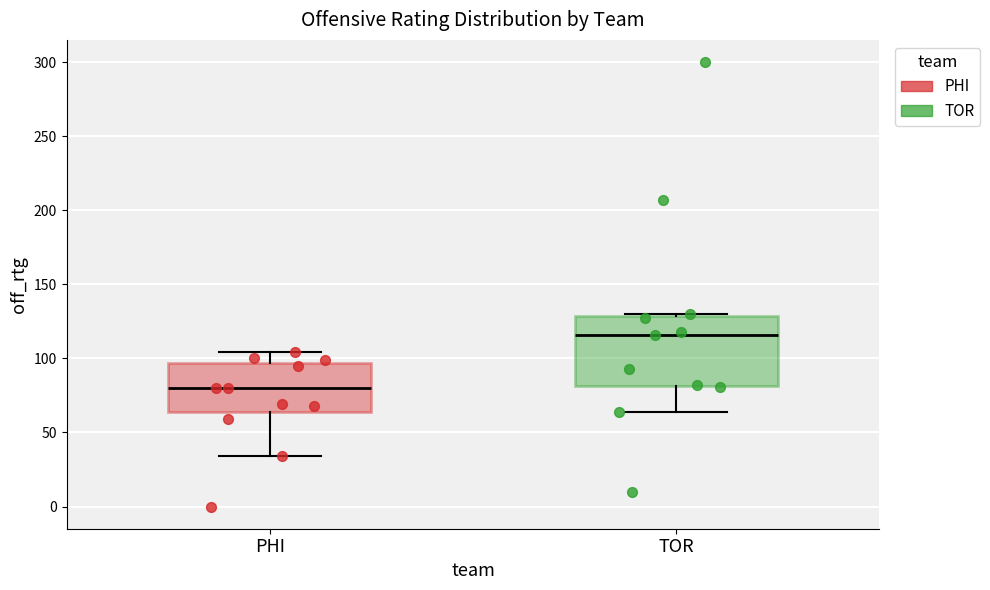

Reading left to right, transcribe this box plot: for each box, give where its median line is, the range the box spans, and where its two whiskers end, as read against the y-axis. The values are not printed on the chart, so give them approximately, as read against the axis.

PHI: median 80, box 65 to 95, whiskers 35 to 105
TOR: median 115, box 80 to 130, whiskers 65 to 130